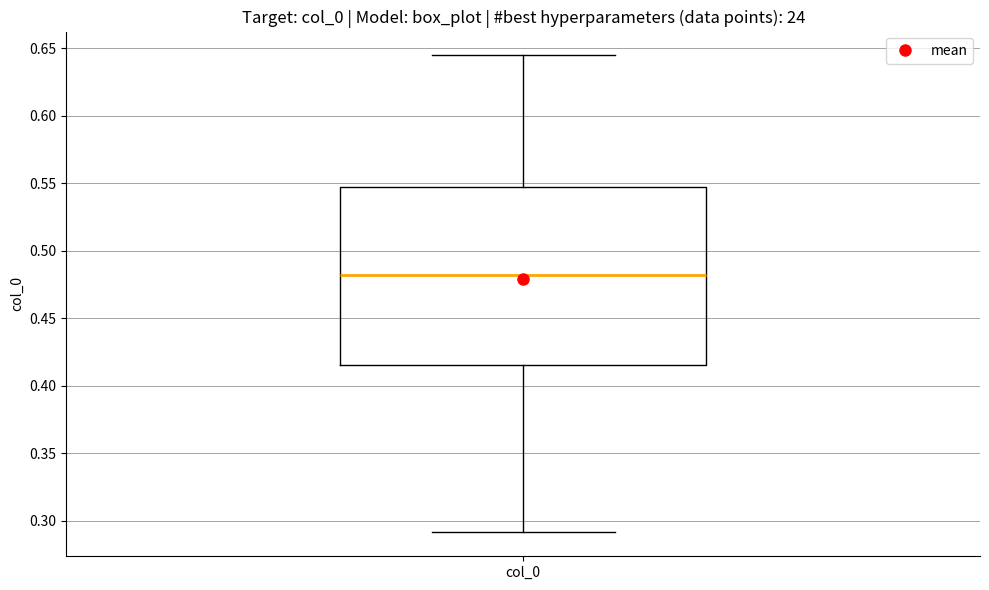

Transcribe this box plot: give where the median line is, the range the box spans, and where the two whiskers end, as read against the y-axis. The values are not printed on the chart, so give them approximately, as read against the axis.

median 0.480, box 0.415 to 0.545, whiskers 0.290 to 0.645